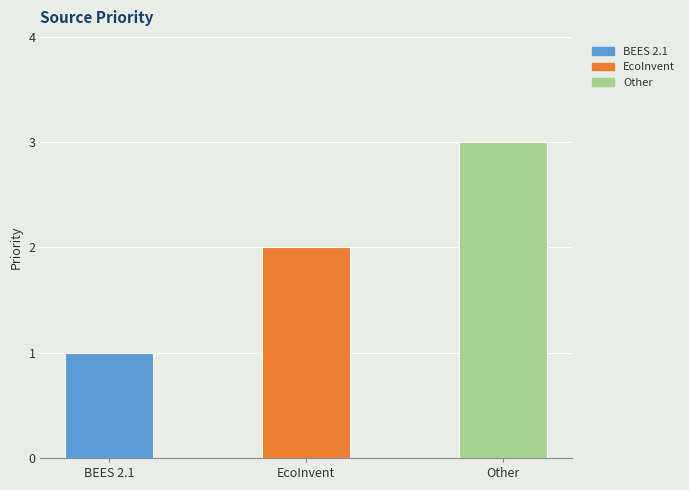

What is the change in value from EcoInvent to Other?

+1